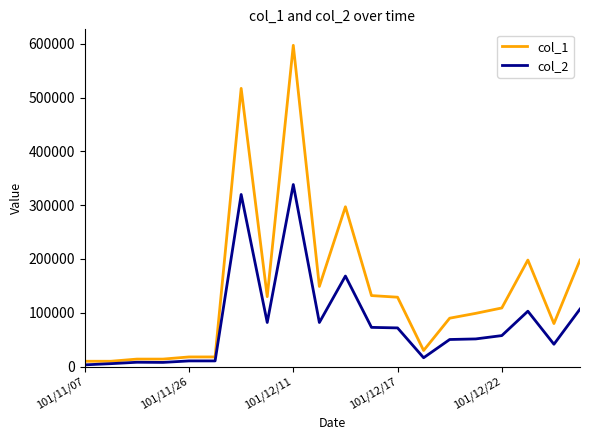

Count the number of data series in this chart.

2